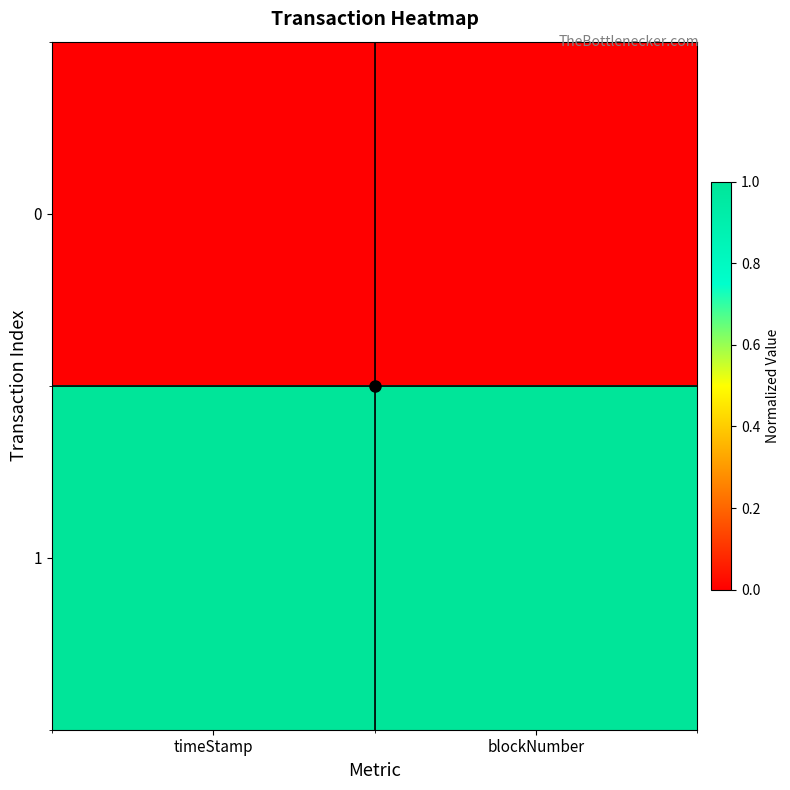

At how many categories does at least one series exceed 0?

2